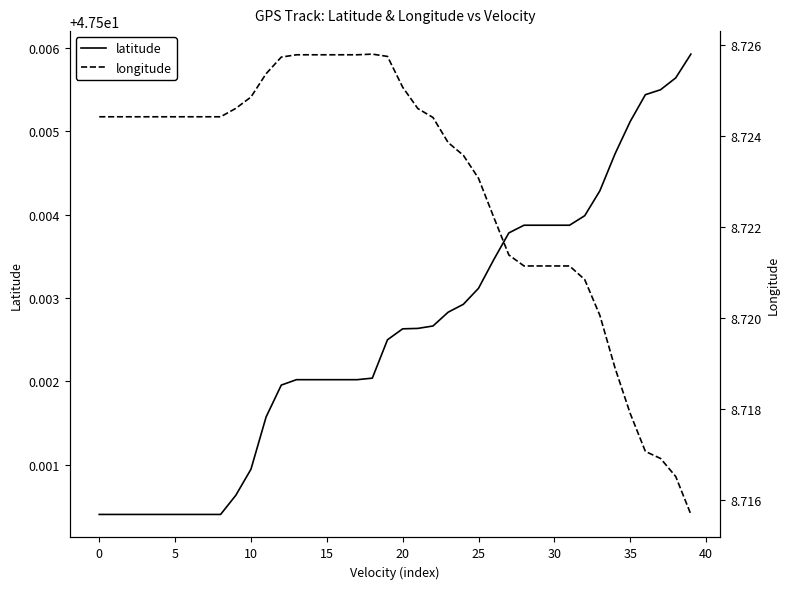

What is the average value of the latitude series?

47.5